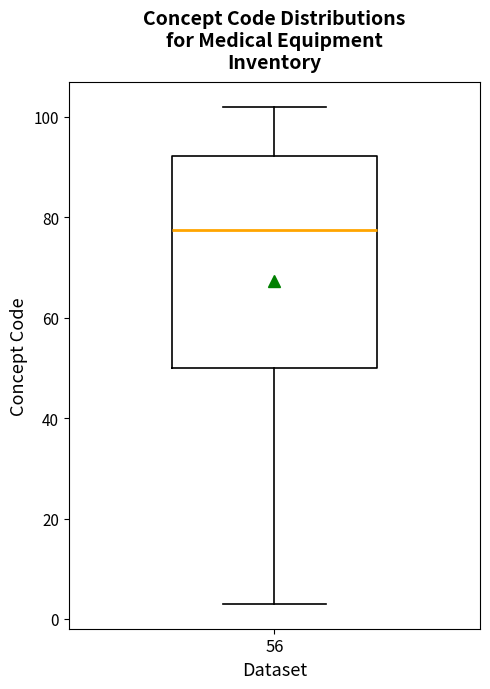

Read this box plot against the y-axis: the position of the median line, the range covered by the box, and the ends of both whiskers. The values are not printed on the chart, so give them approximately, as read against the axis.

median 78, box 50 to 92, whiskers 4 to 102